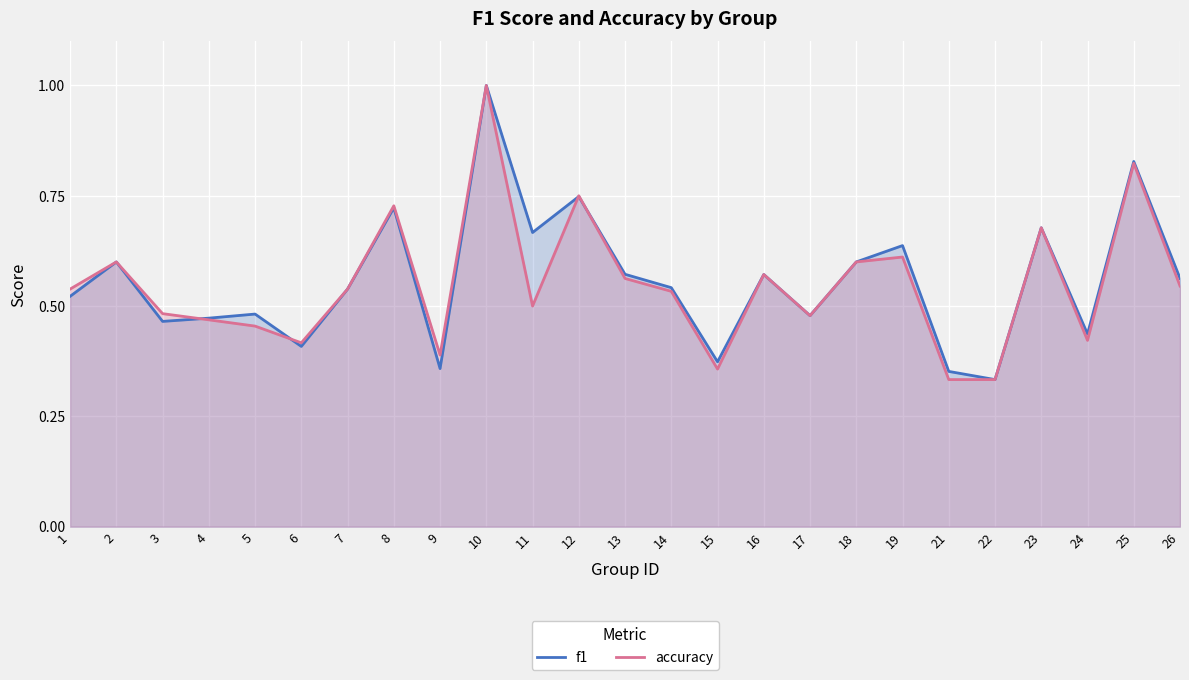

The f1 series shows 0.5 at 4. True or false?

True